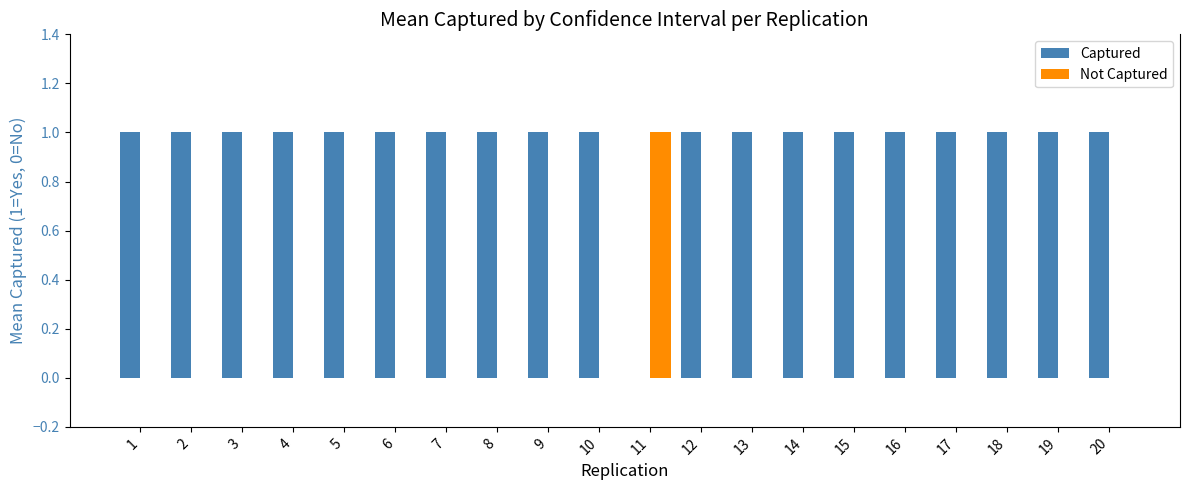

How many positive values does the Captured series have?

19